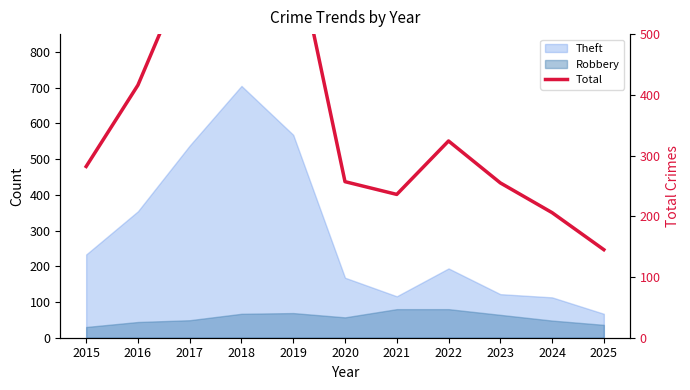

Count the number of categories in the chart.

11